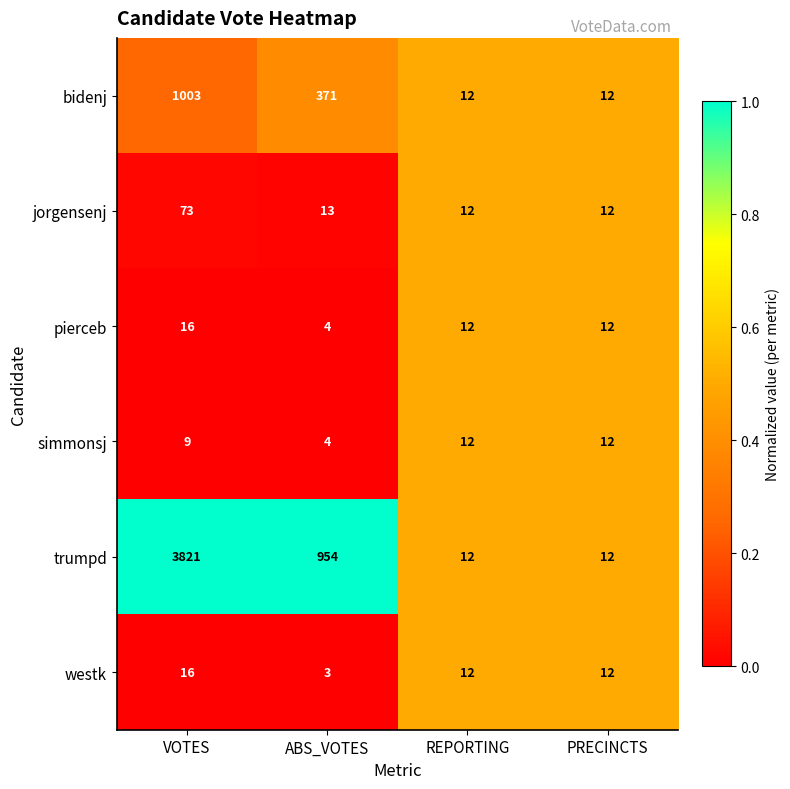

What is the difference between the maximum and minimum values in the westk series?

13